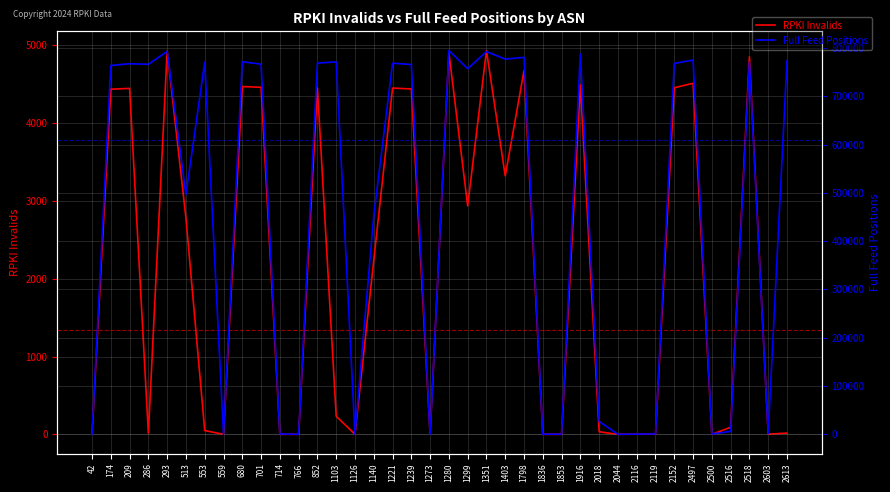

At how many categories does at least one series exceed 97661?

23